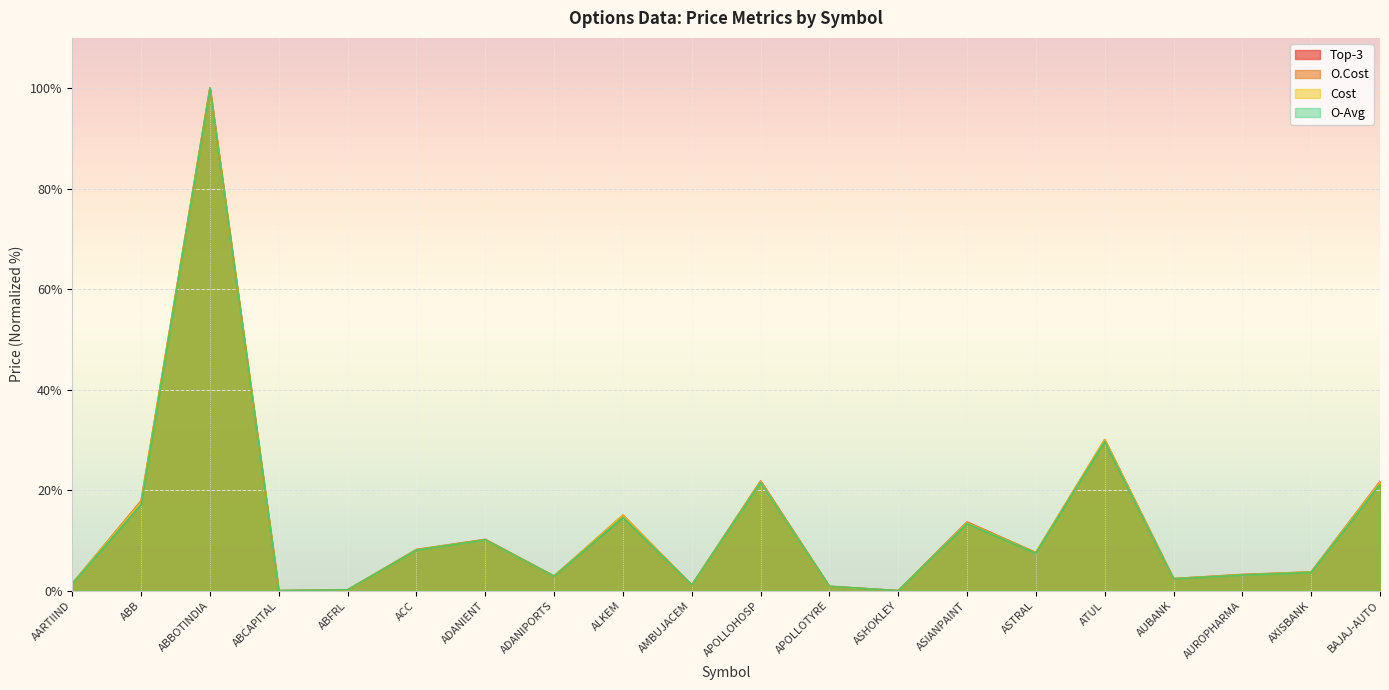

Where does the Cost series first go above 7?

ABB